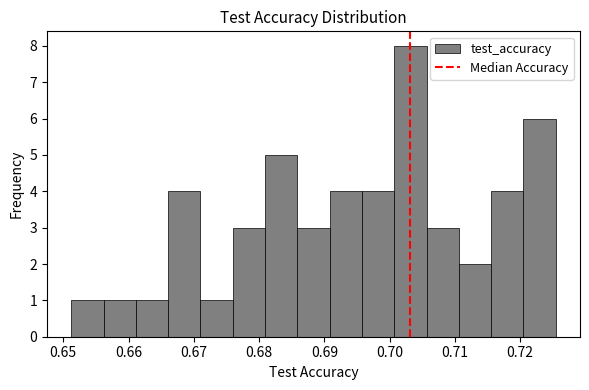

Over which range of the x-axis is the bar tallest?

0.701 to 0.706